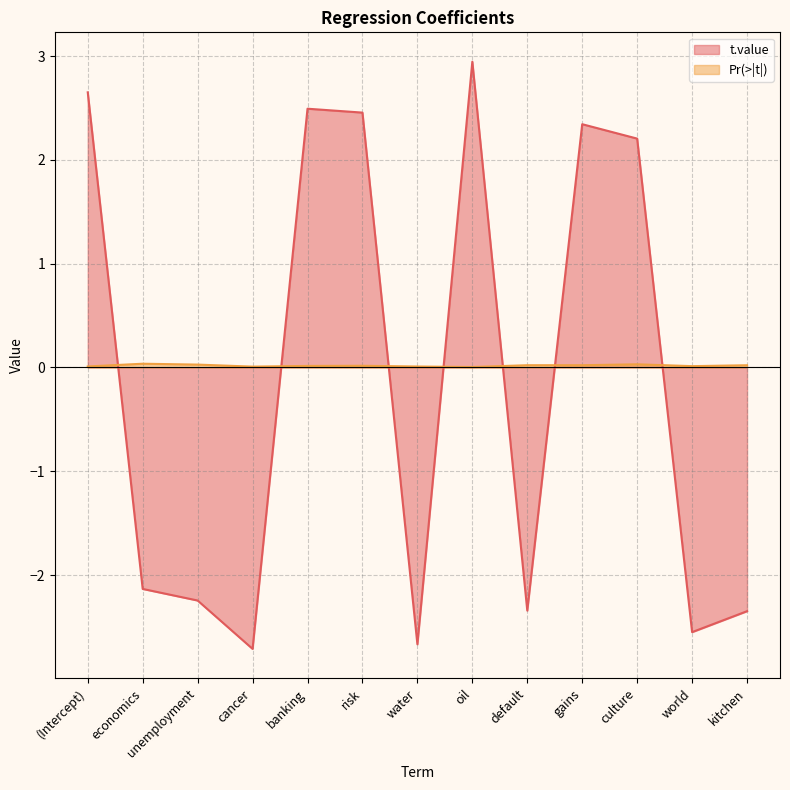

The Pr(>|t|) series shows 0.0 at kitchen. True or false?

False